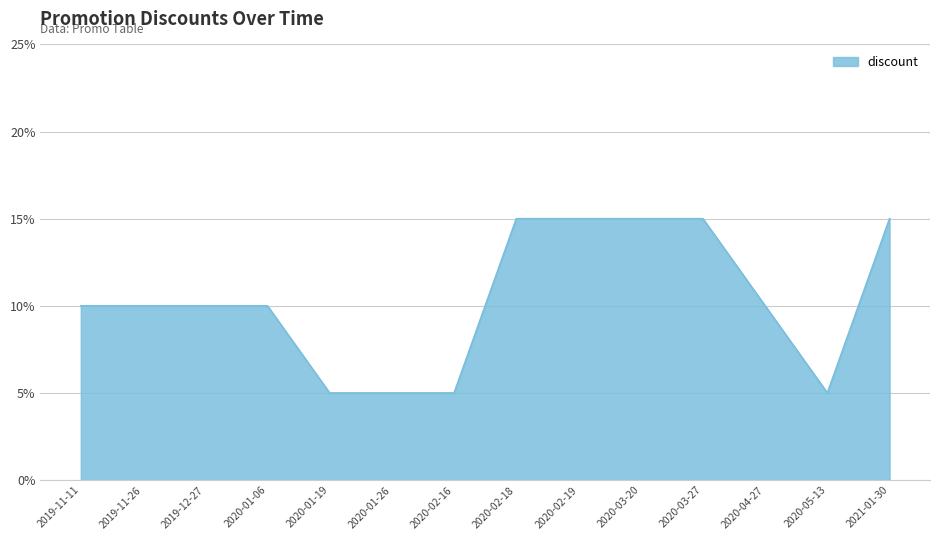

What is the ratio of the value at 2020-02-19 to the value at 2019-11-26?

1.5